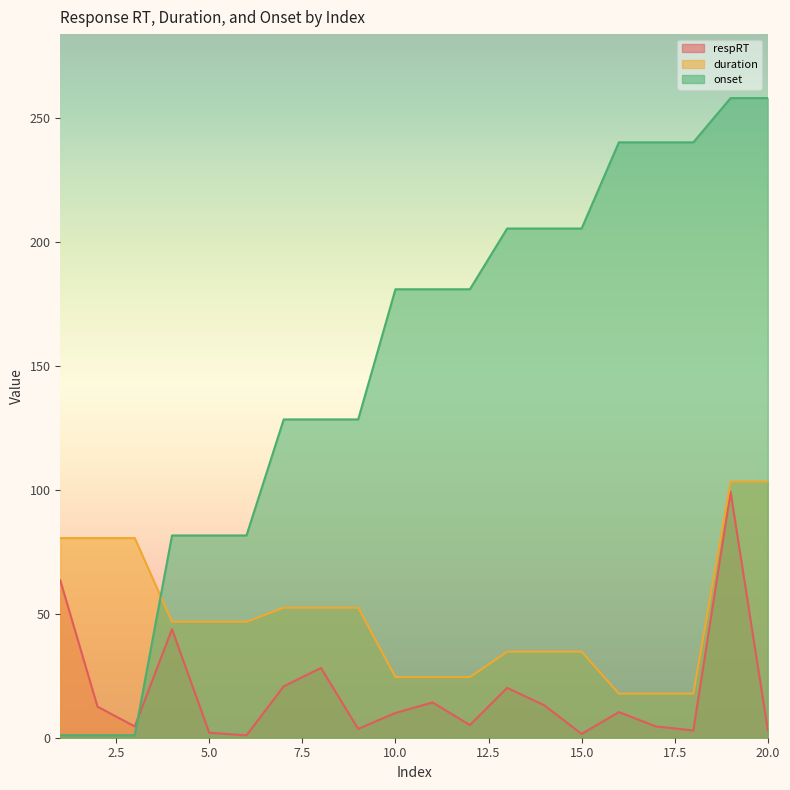

Where is respRT nearest to the value 50?

4